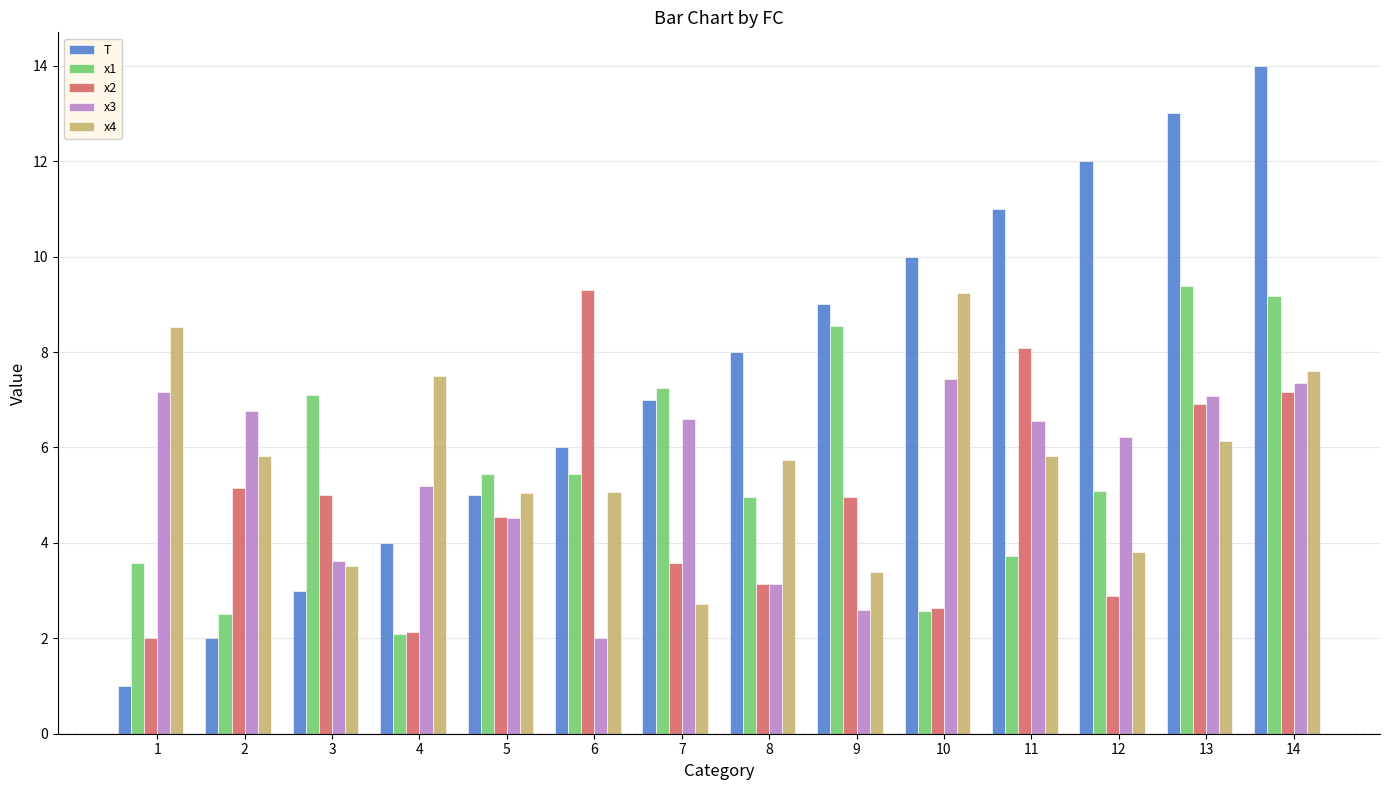

At how many categories does at least one series exceed 4?

14